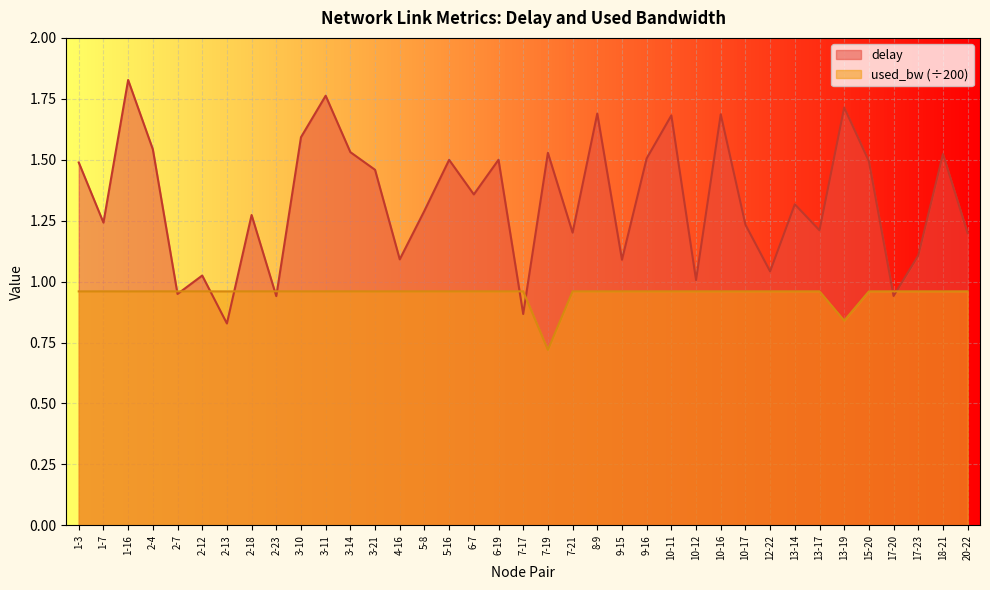

How many distinct data groups are displayed?

2